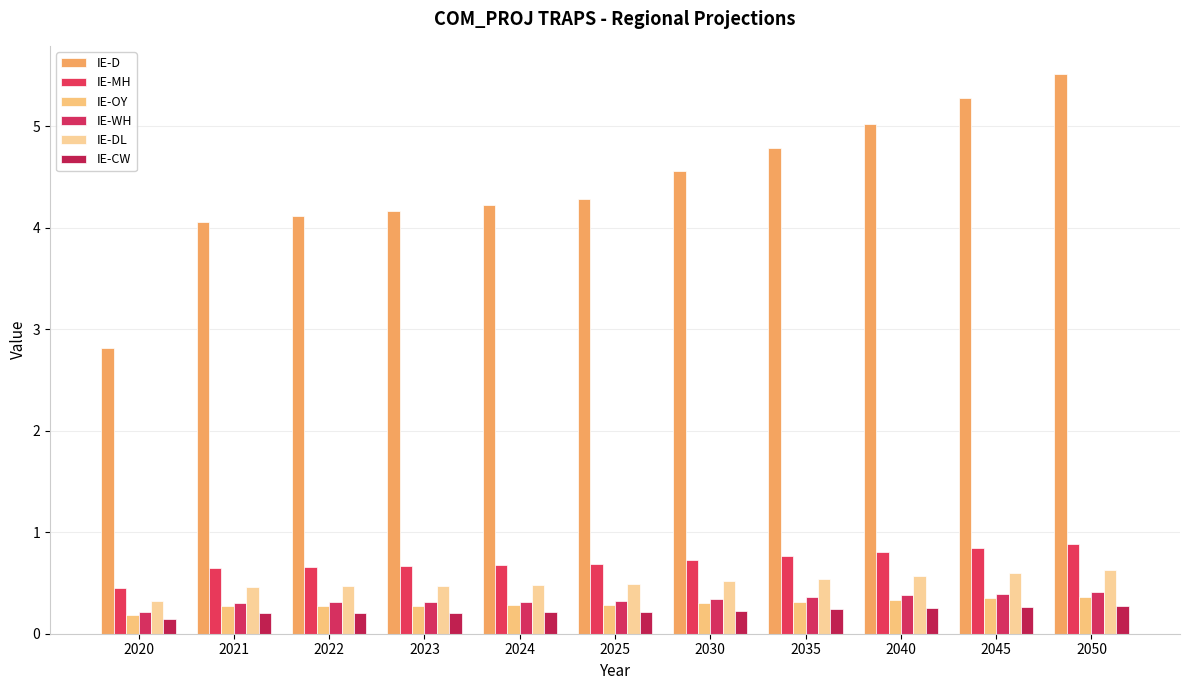

Between 2021 and 2035, which is larger?

2035